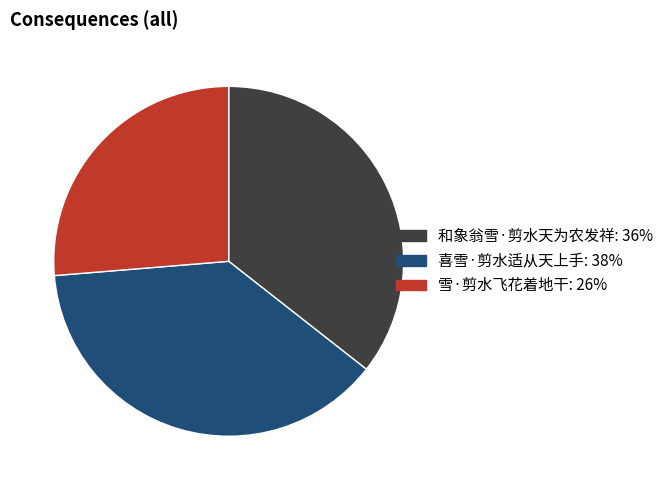

Which category has the biggest portion of the pie?

喜雪·剪水适从天上手